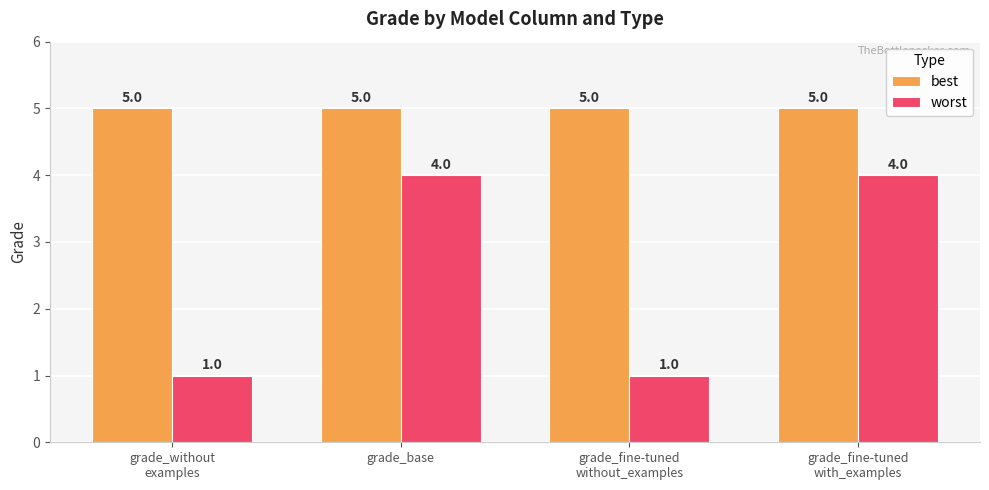

What is the average value of the best series?

5